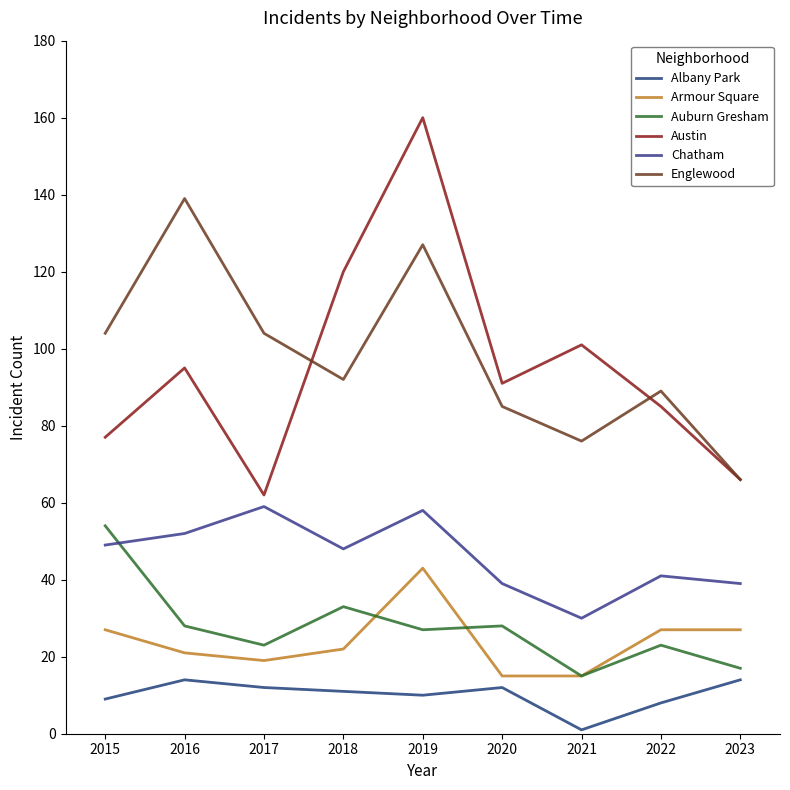

Reading left to right, extract all data points from this chart.

Albany Park: 9	14	12	11	10	12	1	8	14
Armour Square: 27	21	19	22	43	15	15	27	27
Auburn Gresham: 54	28	23	33	27	28	15	23	17
Austin: 77	95	62	120	160	91	101	85	66
Chatham: 49	52	59	48	58	39	30	41	39
Englewood: 104	139	104	92	127	85	76	89	66